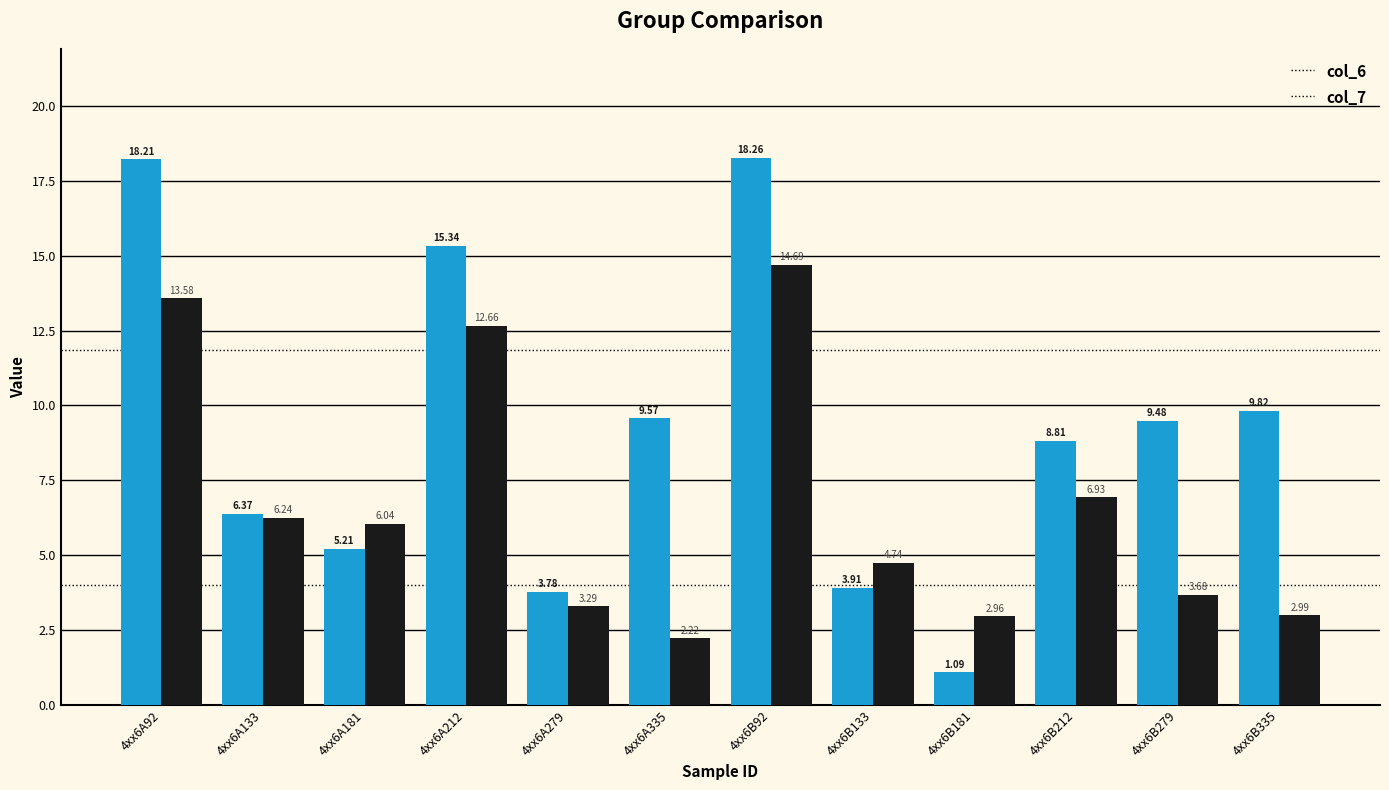

How many data points in col_7 are above 6?

6